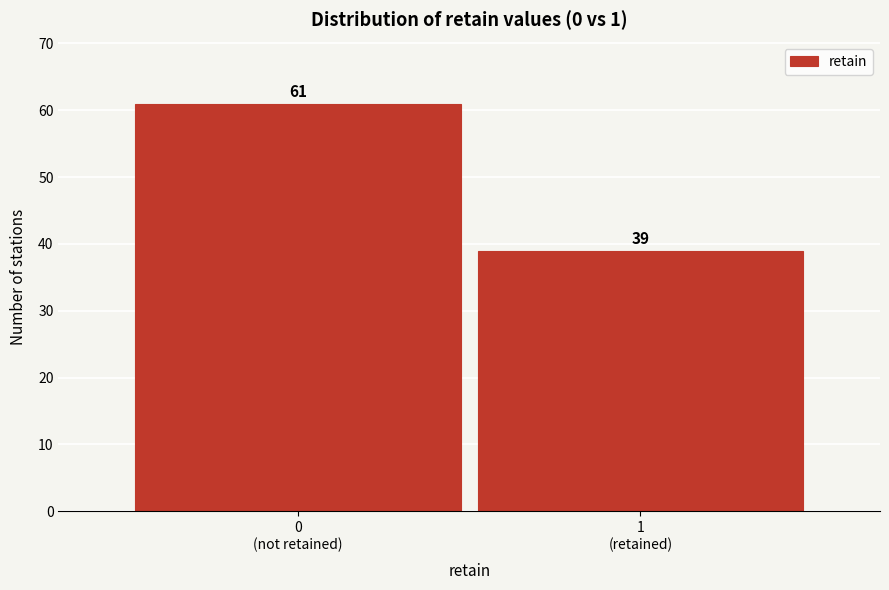

Reading right to left, transcribe all the data shown in this chart.

39	61